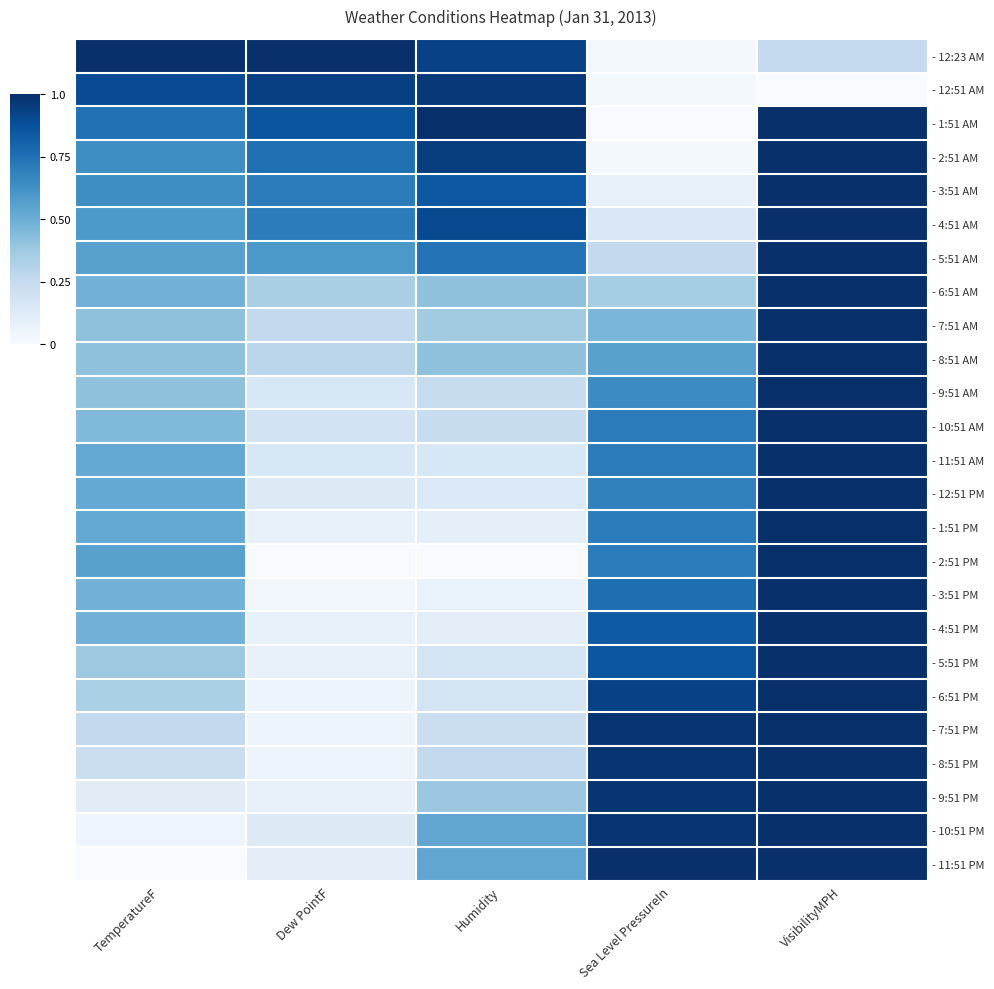

What is the difference between the highest and lowest values at Humidity?

1.0